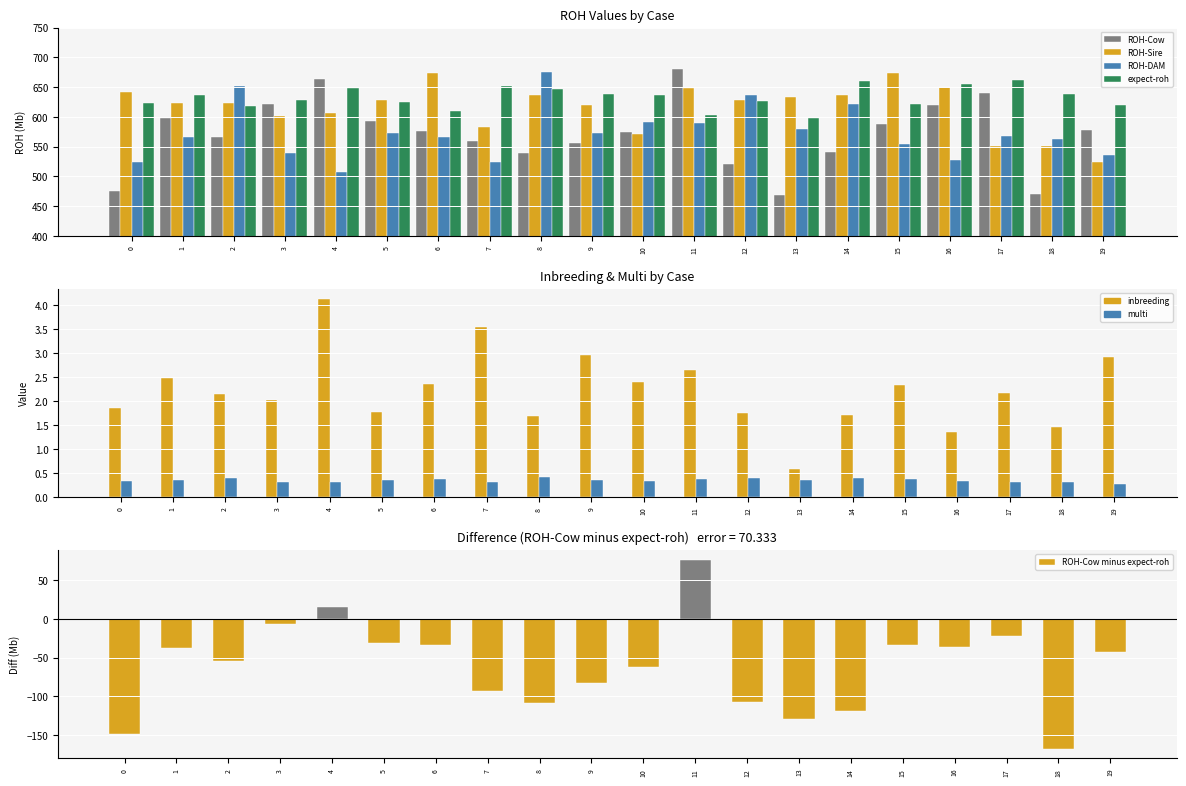

Which series has the largest total across all categories?

expect-roh